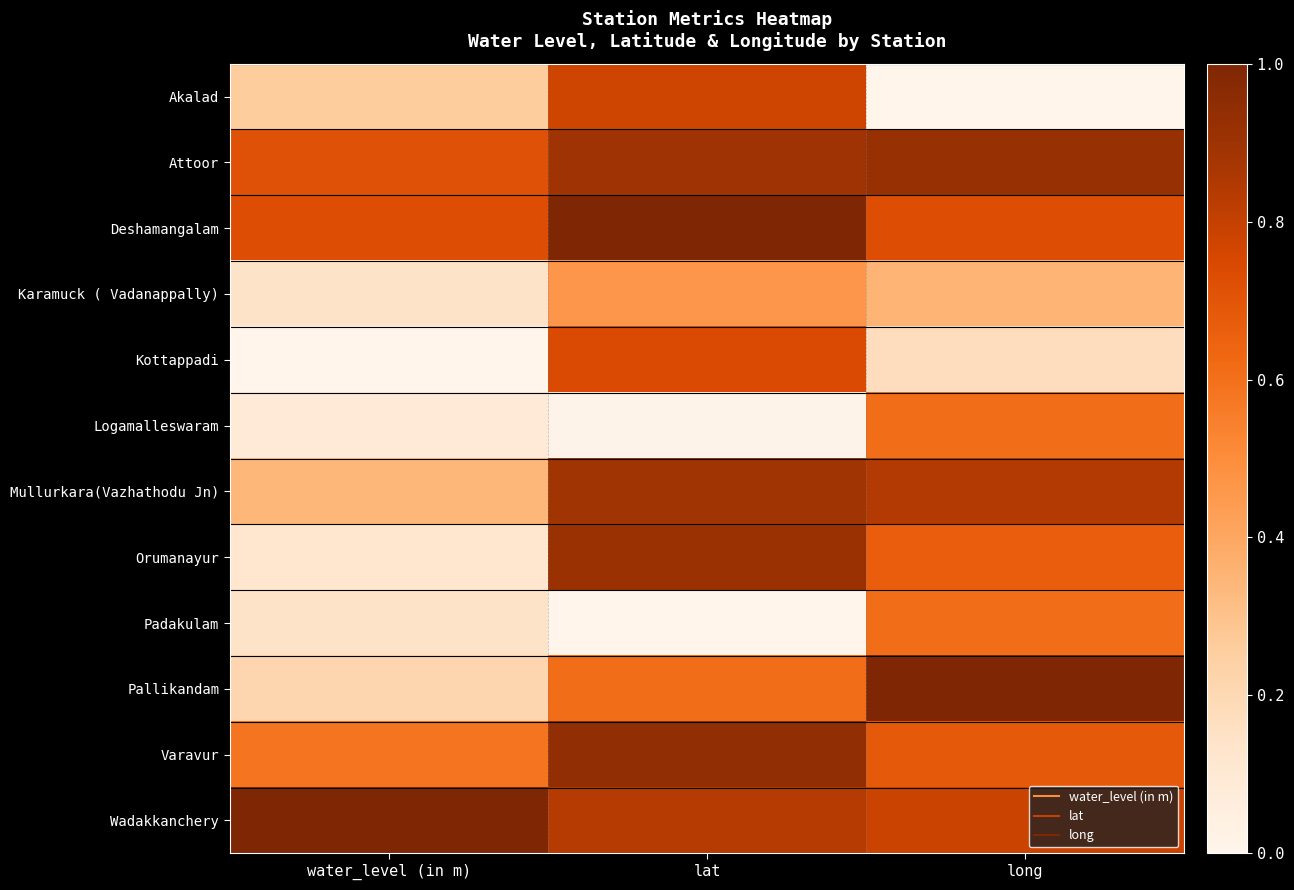

At how many categories does at least one series exceed 0?

3